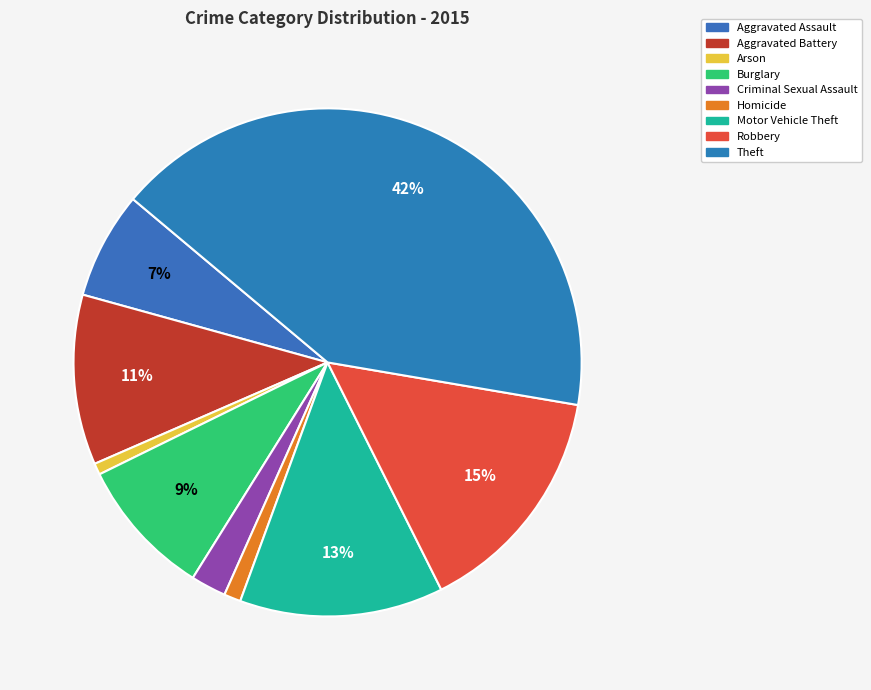

To the nearest percent, what is the difference between the Burglary and Motor Vehicle Theft slice percentages?

4%